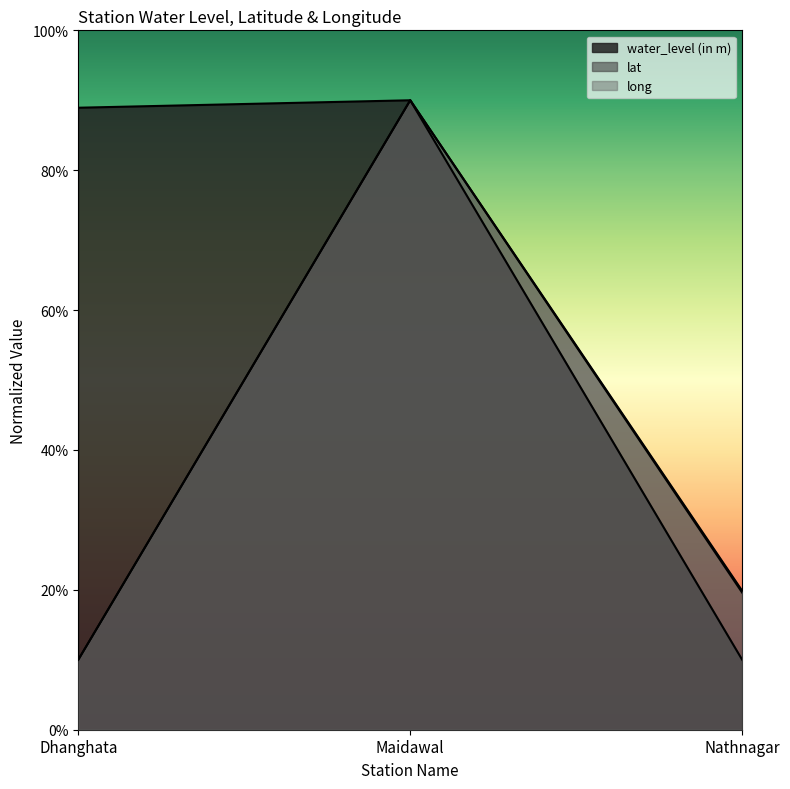

True or false: long has a value of 10.0 at Dhanghata.

True